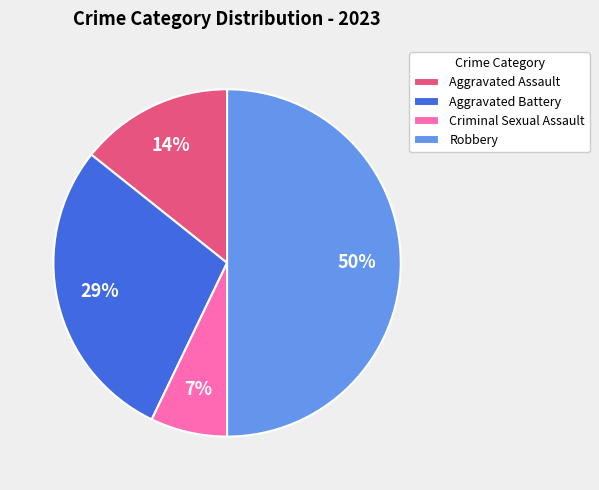

How many slices are in this pie chart?

4